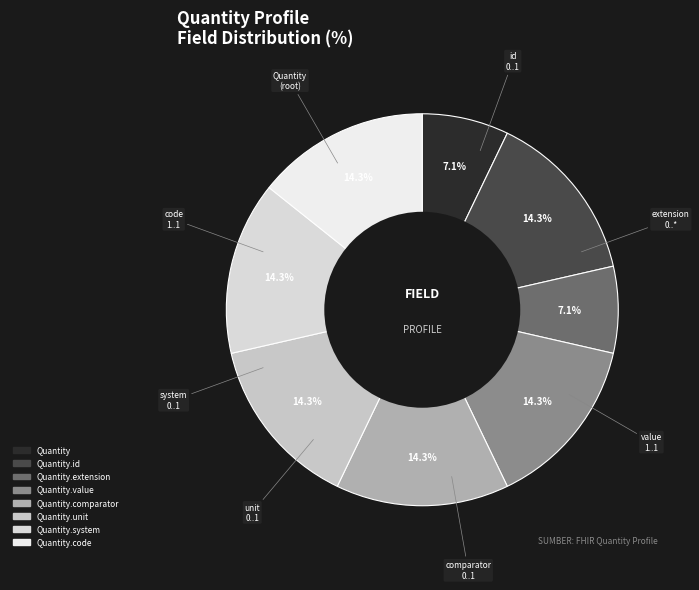

Does any single category account for the majority?

No